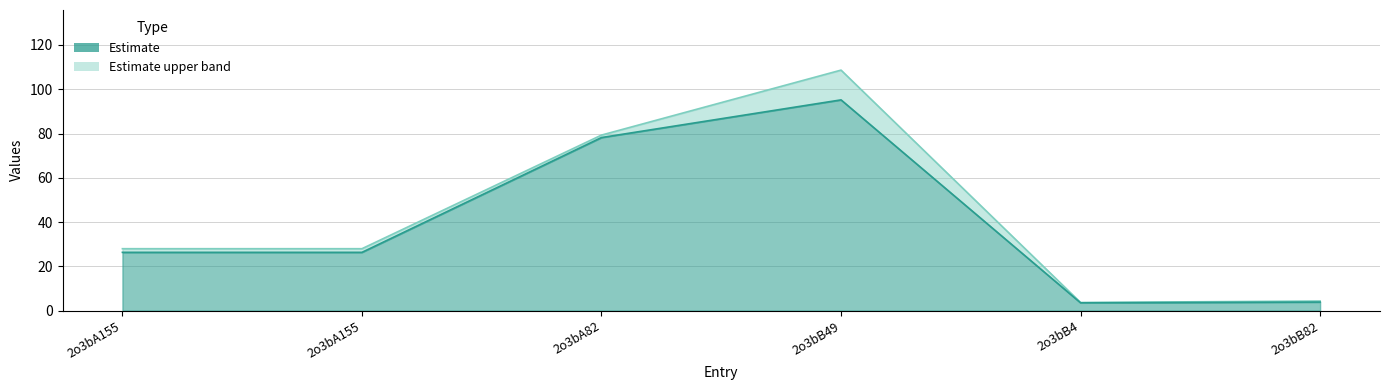

The value of col_7 (upper) at 2o3bA155 is 28.0. True or false?

True